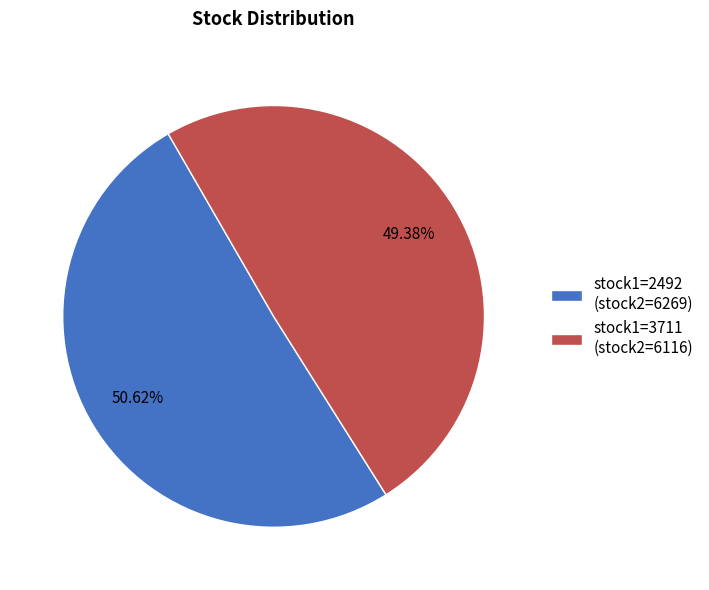

To the nearest percent, what is the average slice percentage?

50%